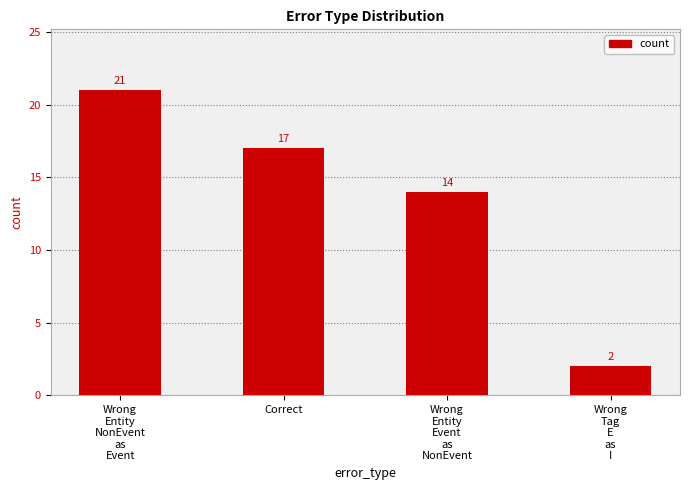

What is the ratio of the value at Wrong
Tag
E
as
I to the value at Correct?

0.1